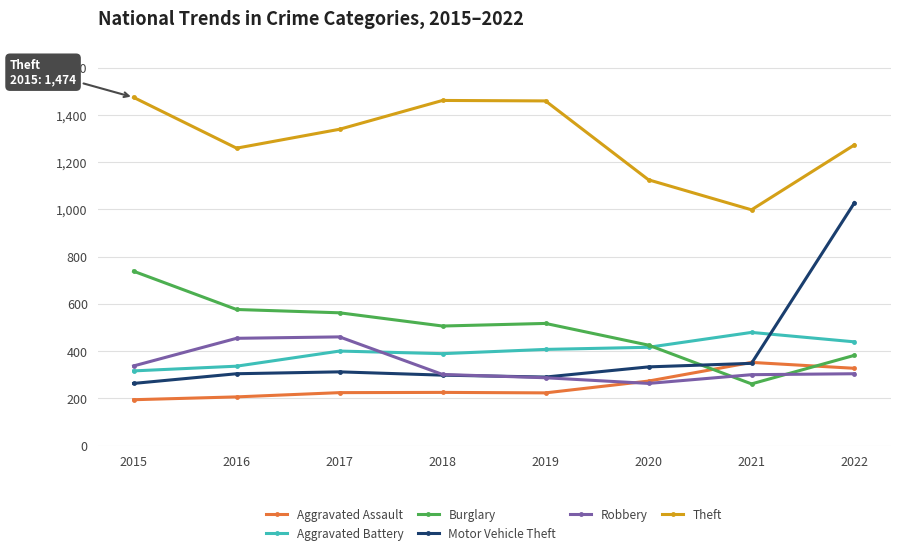

List the series in order of their peak value, lowest first.

Aggravated Assault, Robbery, Aggravated Battery, Burglary, Motor Vehicle Theft, Theft